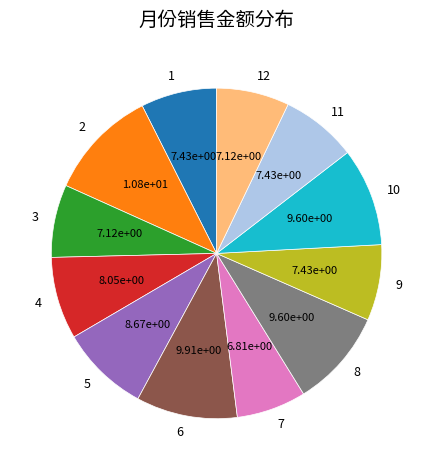

The 9 slice represents 7% of the pie. True or false?

True